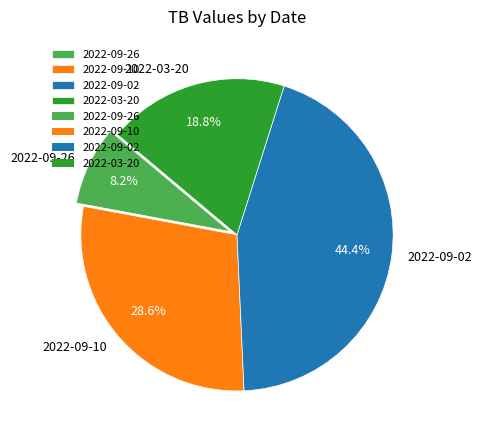

How many segments does this pie chart have?

4